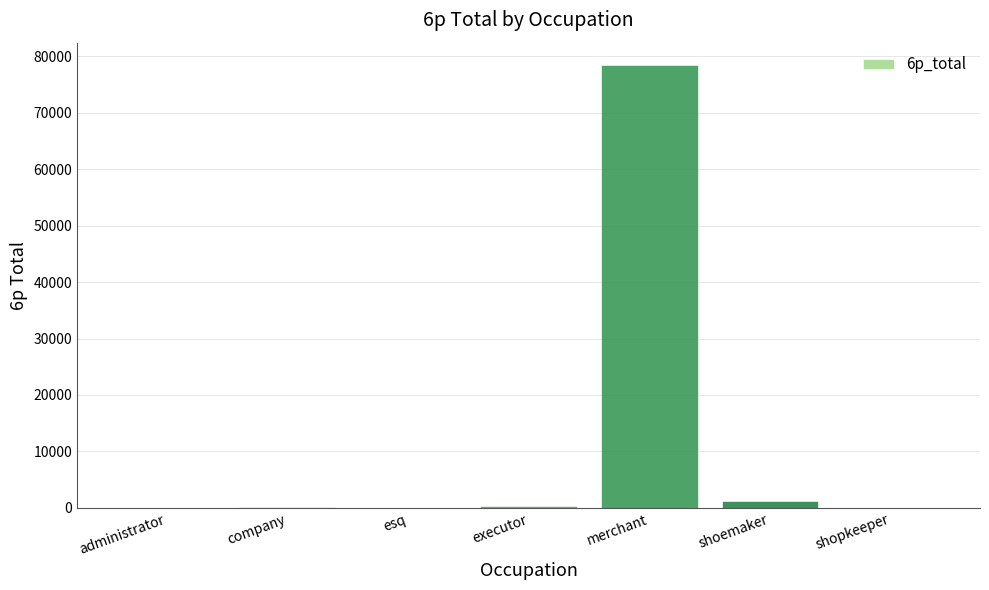

At which label is the value closest to 39264?

shoemaker